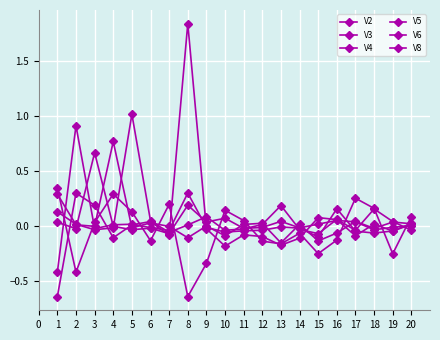

Count the number of categories in the chart.

20